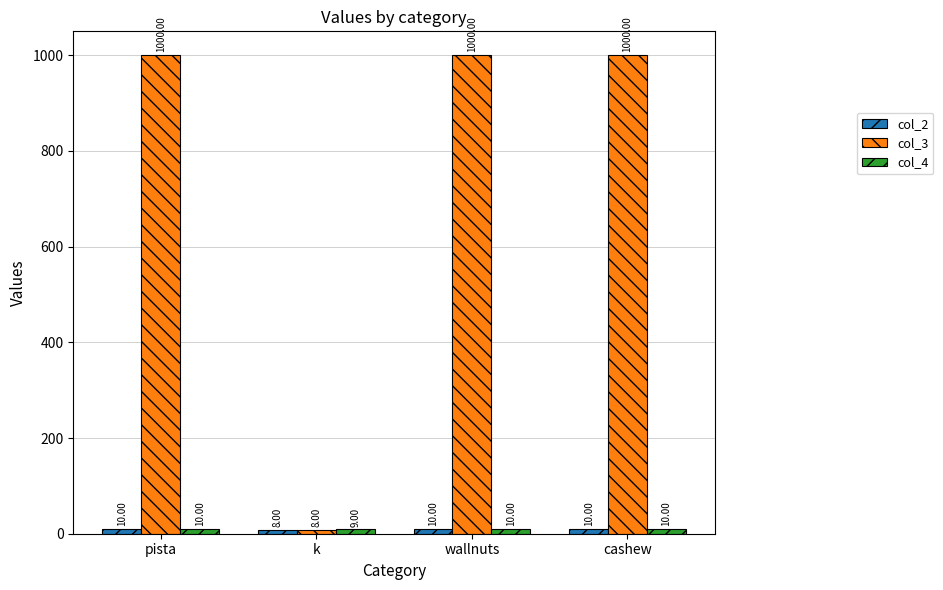

Which series has the largest total across all categories?

col_3